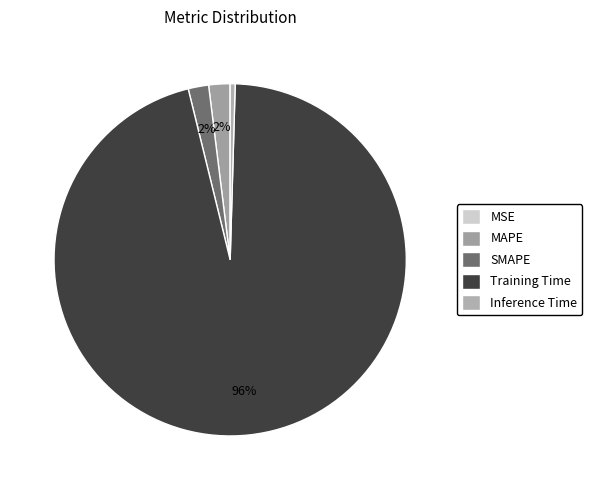

What is the largest slice in the pie chart?

Training Time